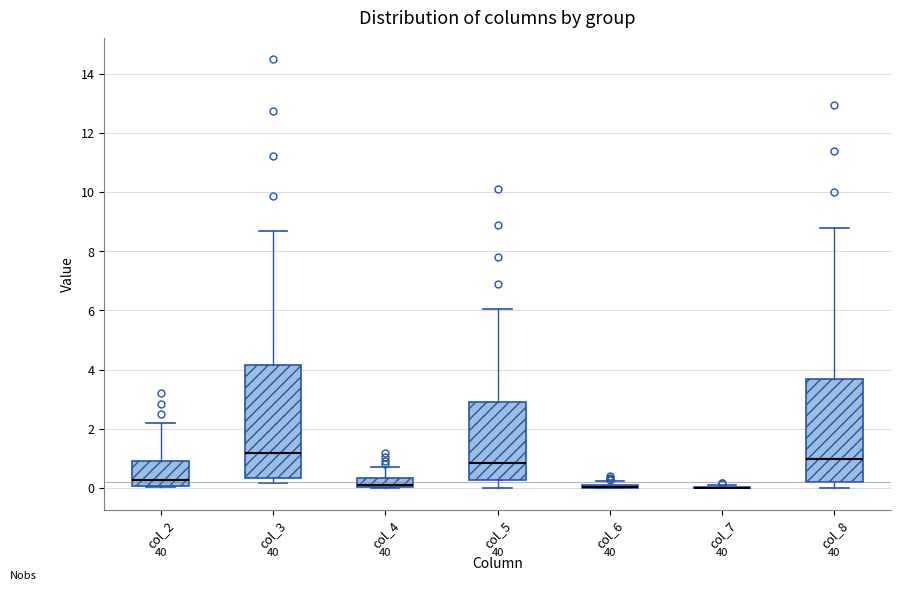

Which box is the tallest, from its lower edge to its upper edge?

col_3